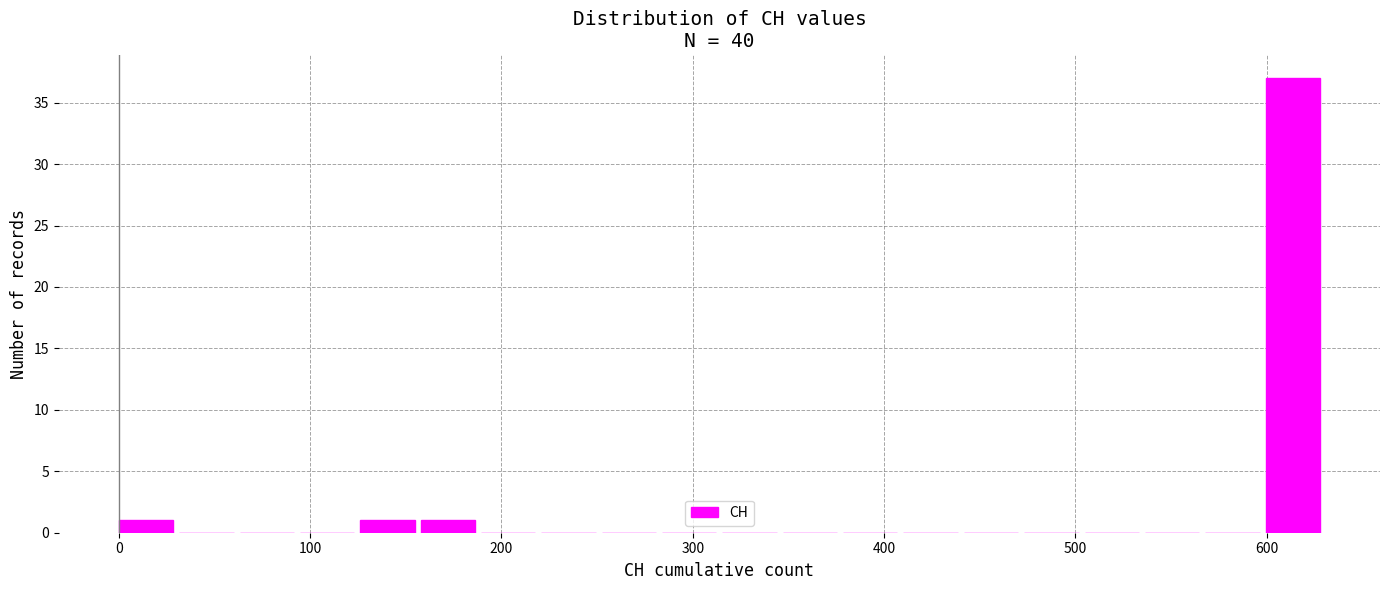

Around what value on the x-axis is the tallest bar? Give the approximate position of its centre, as read against the axis.

610